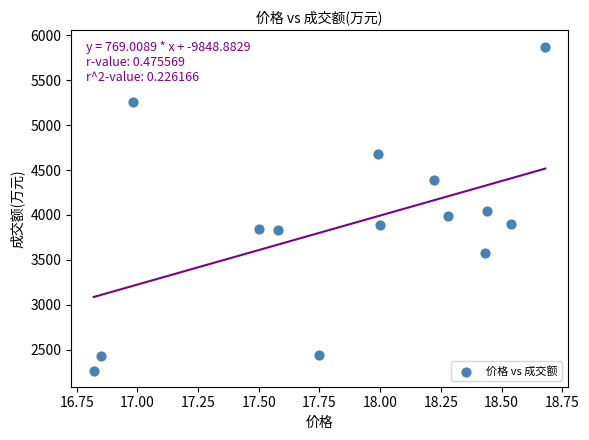

What is the range of Y values (max minus min)?

3609